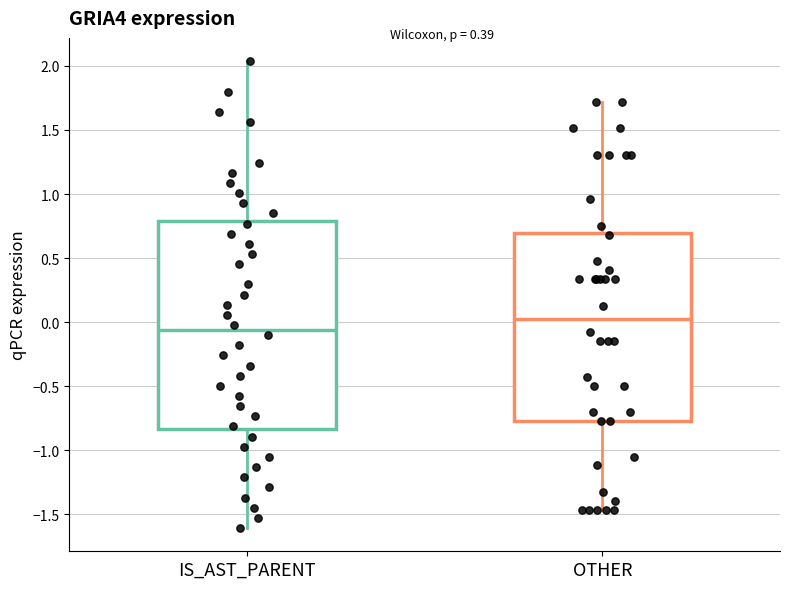

Which box's median line is the highest?

OTHER